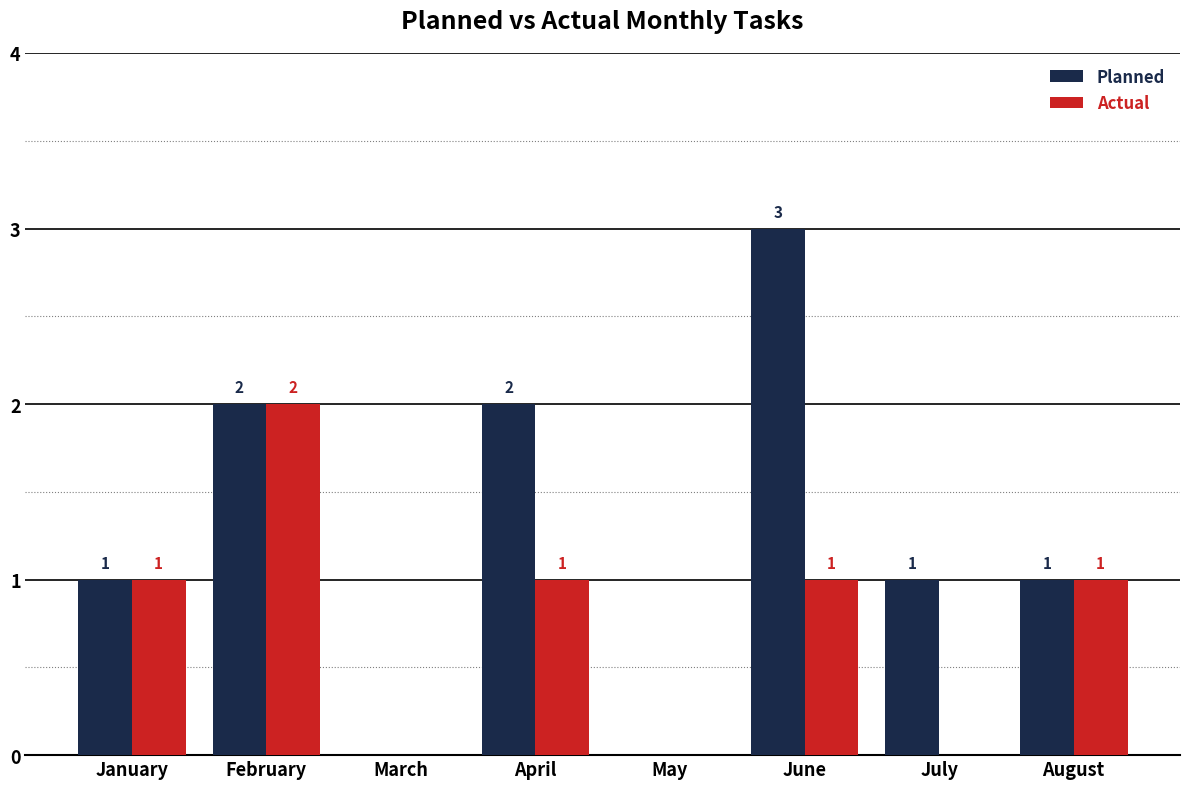

What is the spread (max minus min) of values at April?

1